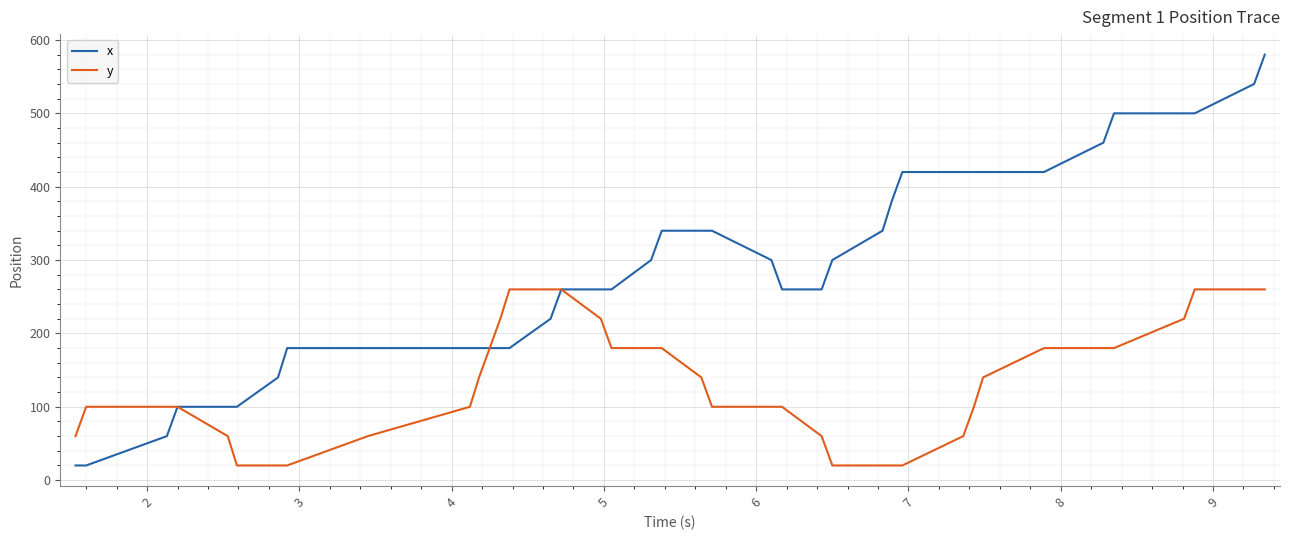

How many lines are shown in the chart?

2